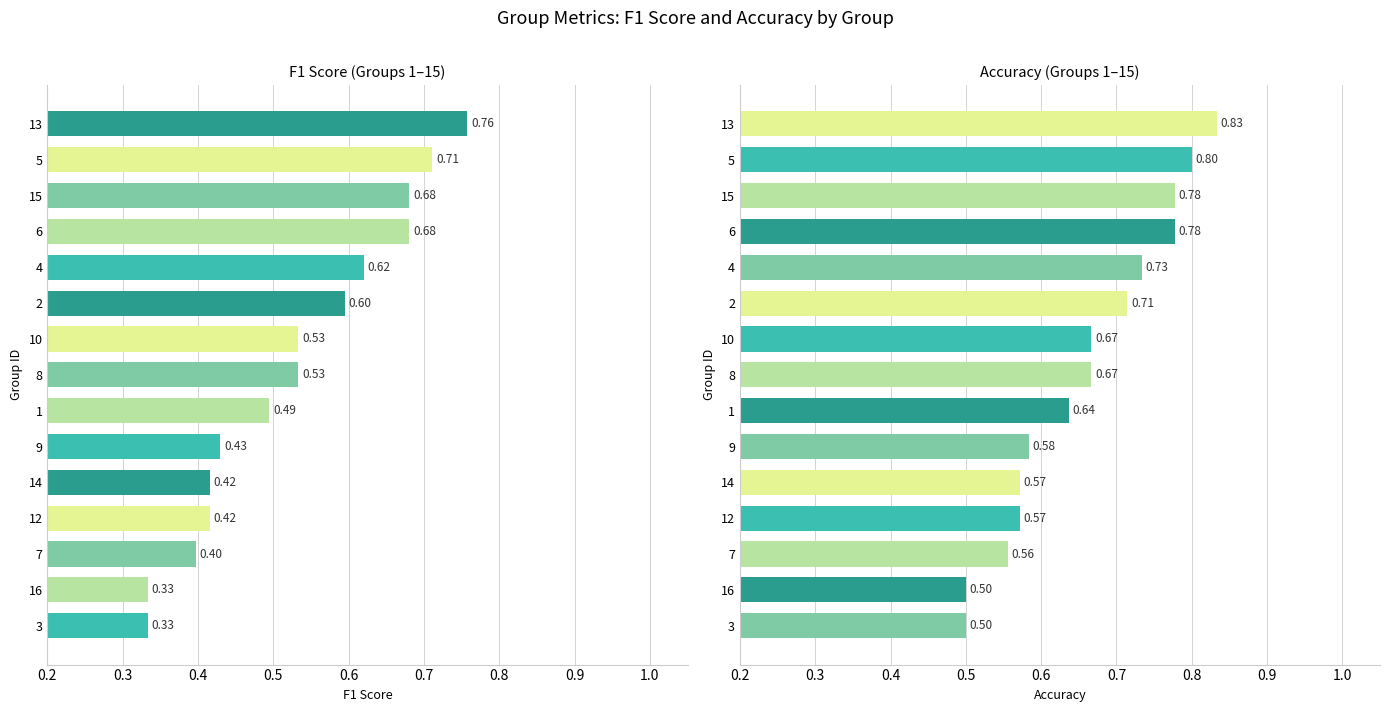

Are the bars grouped side by side (vs. stacked)?

Yes